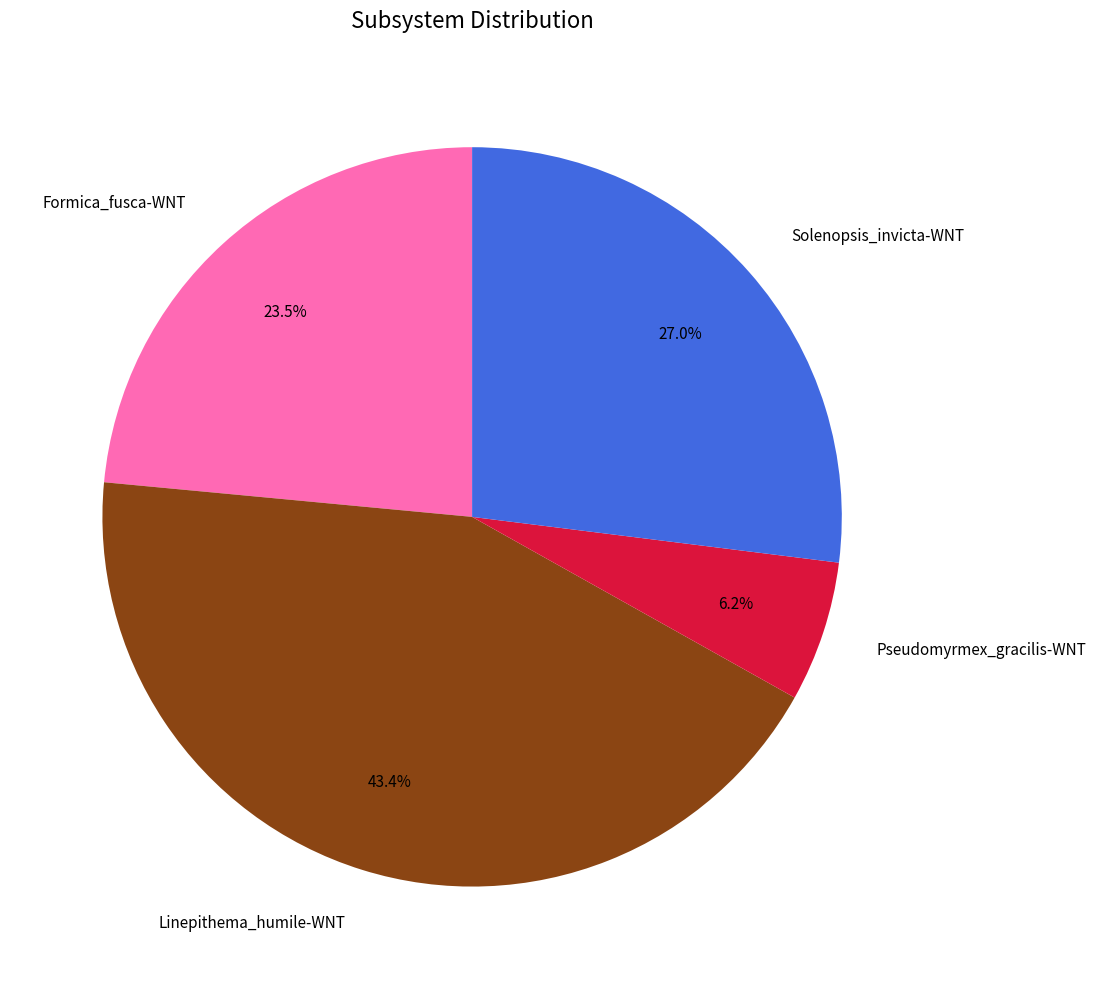

Combined, do Linepithema_humile-WNT and Pseudomyrmex_gracilis-WNT account for over 50%?

No